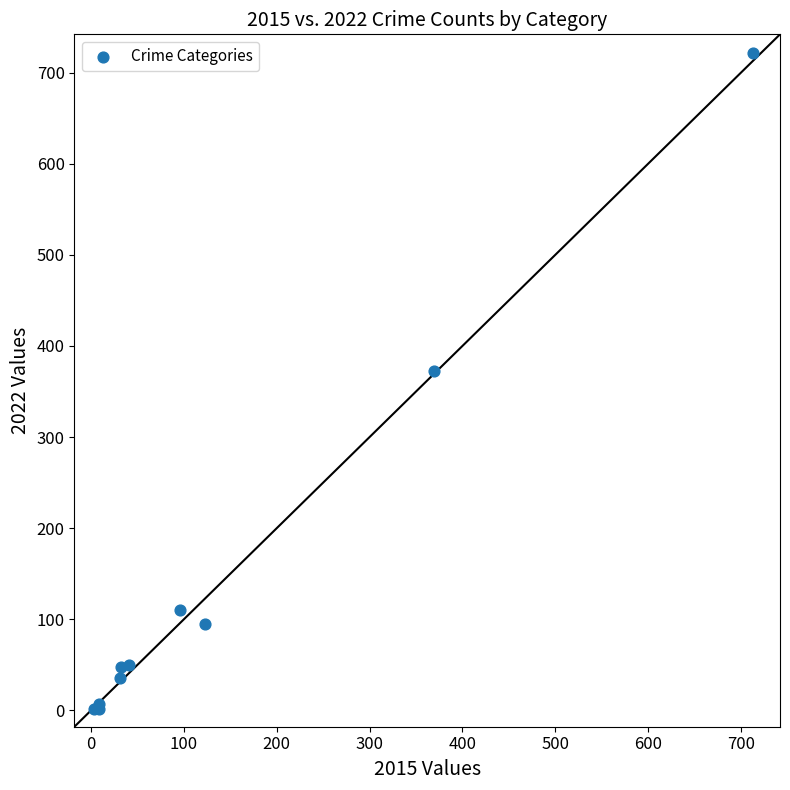

What Y value in the scatter plot is closest to 362?

372